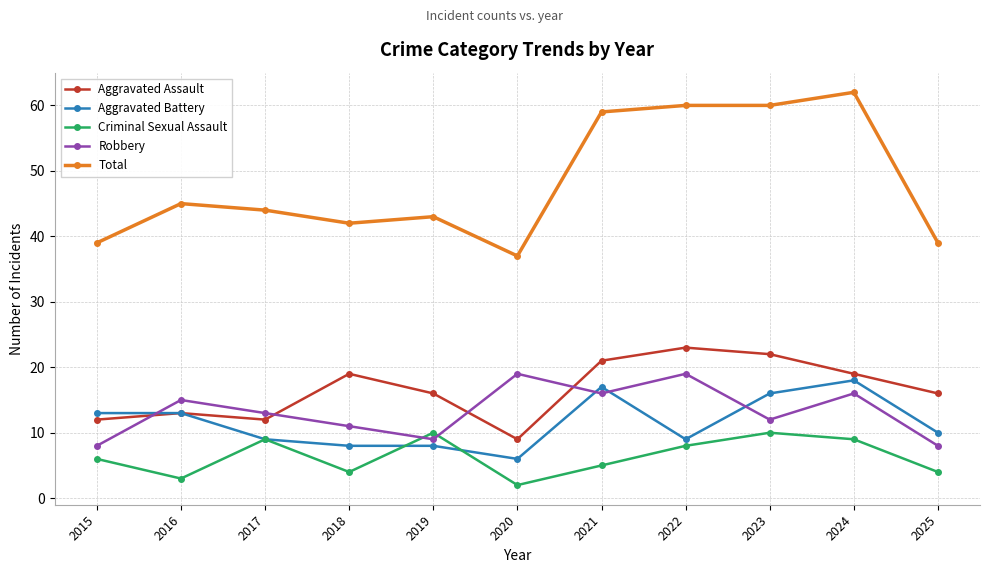

How many categories are shown in the chart?

11